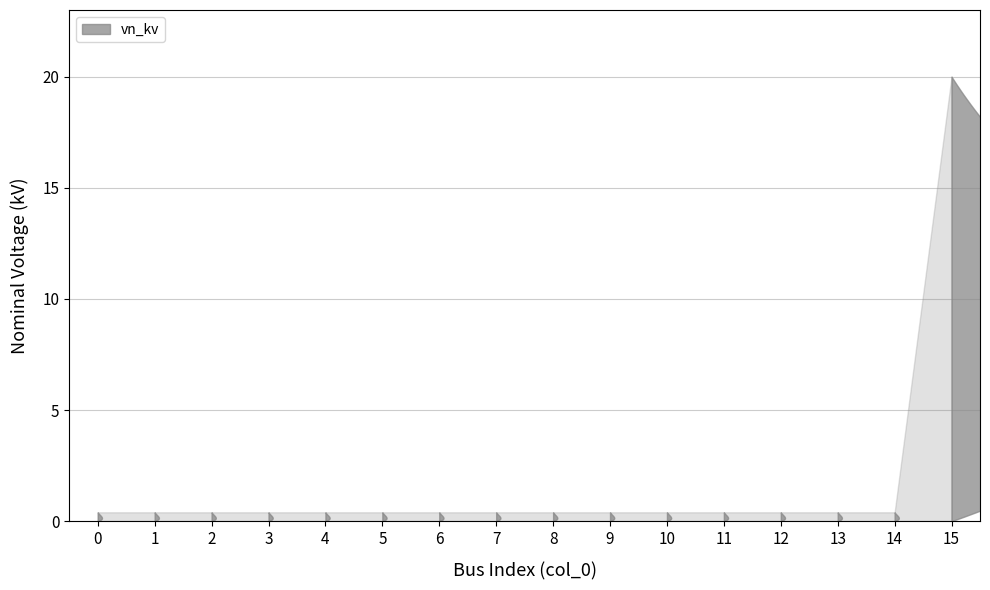

What is the average value?

1.6